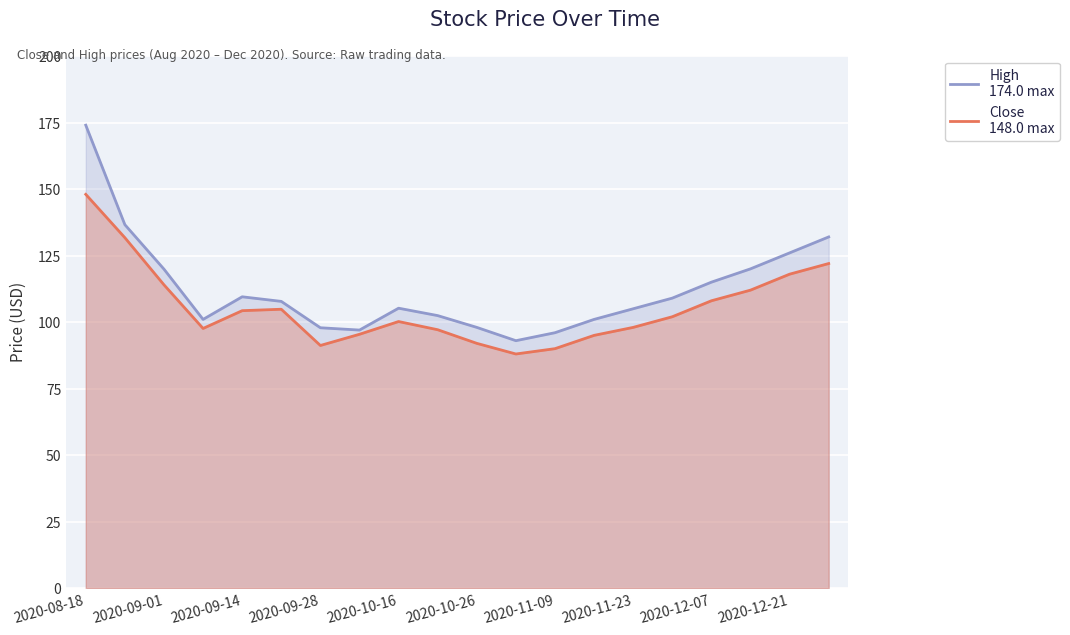

Rank the series by their maximum value, from lowest to highest.

Close
148.0 max, High
174.0 max